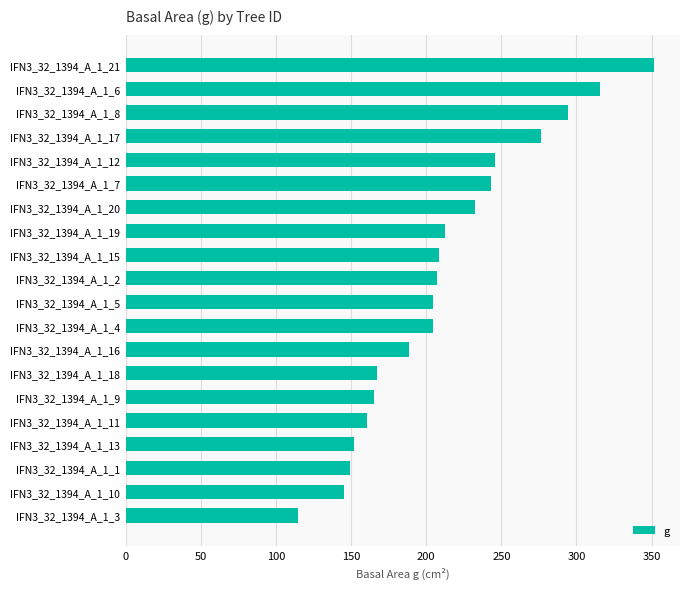

What is the difference between the maximum and minimum values?

236.3